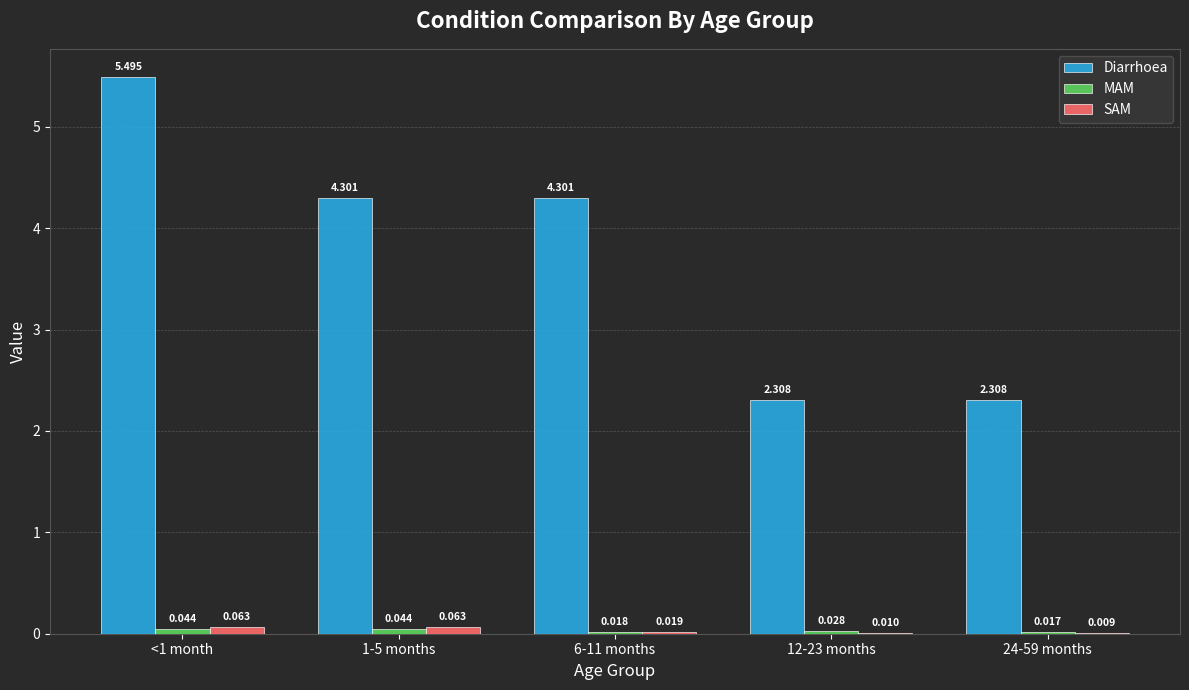

Which series has the largest total across all categories?

Diarrhoea